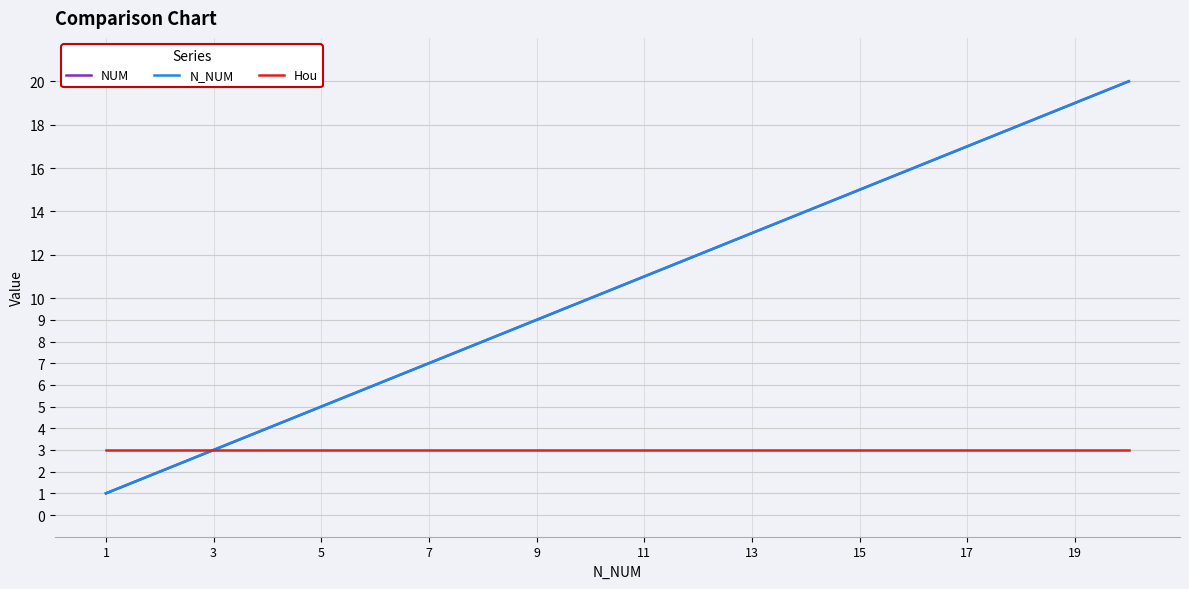

Reading left to right, transcribe all the data shown in this chart.

NUM: 1	2	3	4	5	6	7	8	9	10	11	12	13	14	15	16	17	18	19	20
N_NUM: 1	2	3	4	5	6	7	8	9	10	11	12	13	14	15	16	17	18	19	20
Hou: 3	3	3	3	3	3	3	3	3	3	3	3	3	3	3	3	3	3	3	3